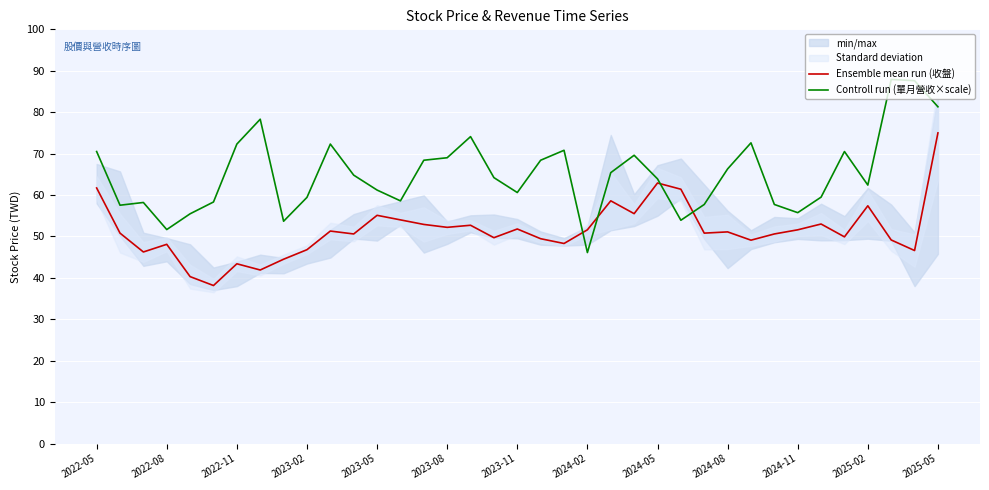

Is it true that Ensemble mean run (收盤) equals 13.7 at 31?

False